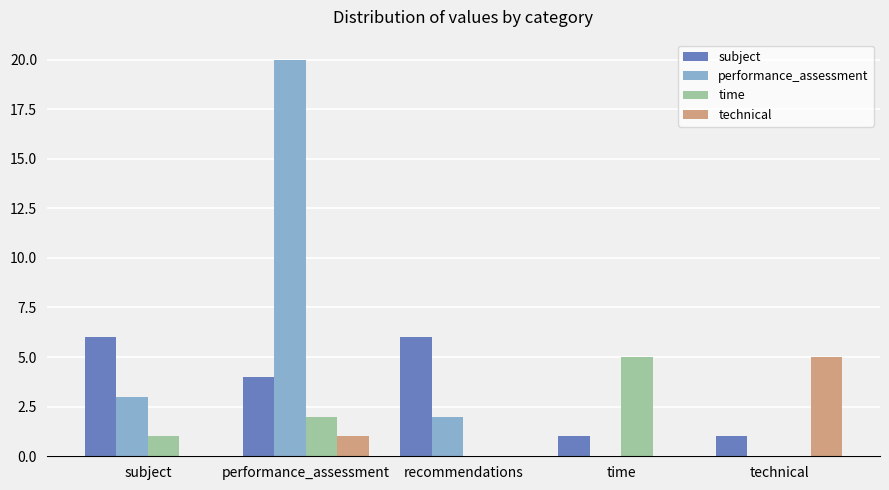

What value does the time series have at time?

5